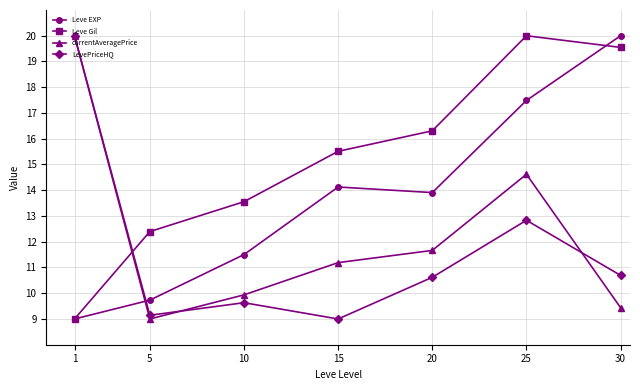

What is the maximum value shown in the chart?

20.0